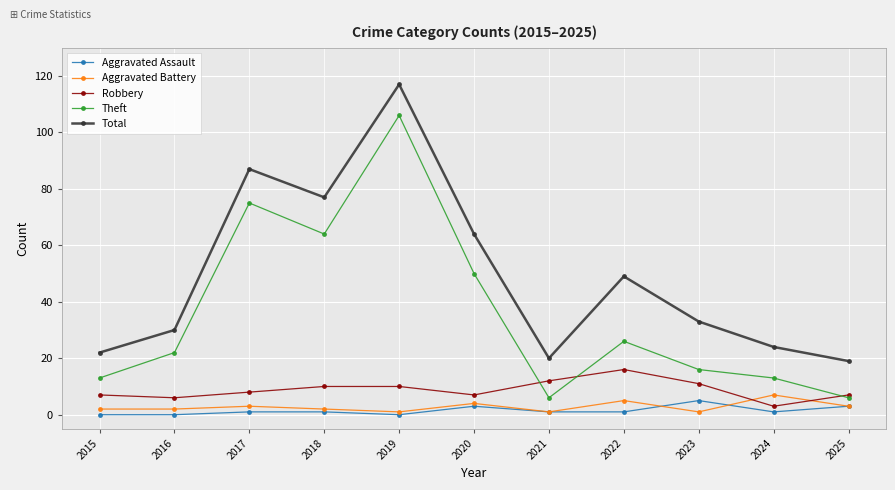

What is the sum of the Aggravated Battery values at 2022 and 2016?

7